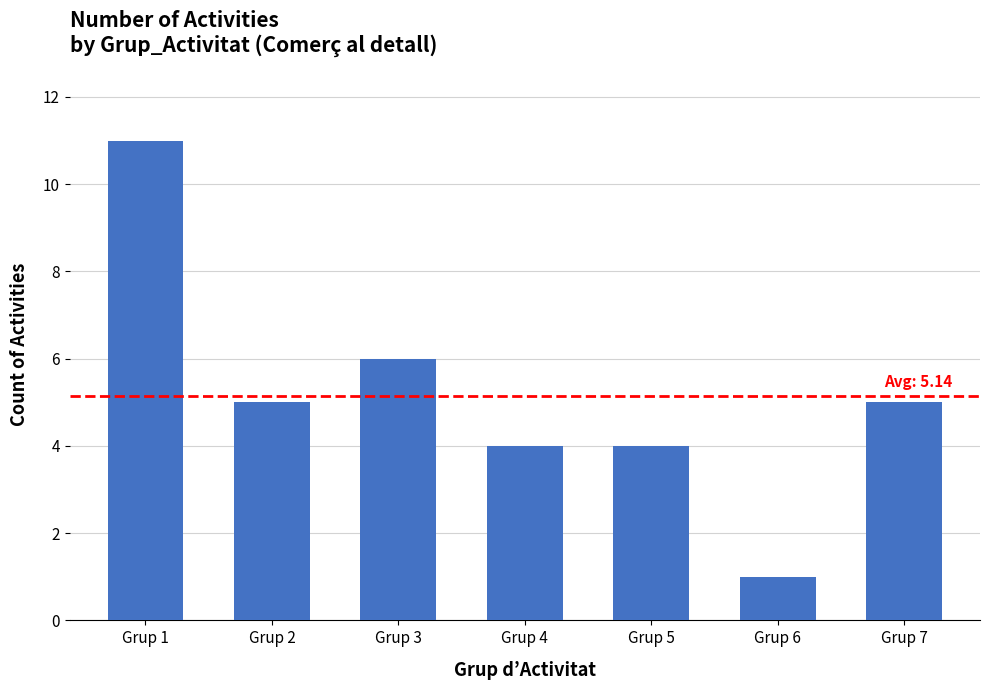

What is the difference between the maximum and minimum values?

10